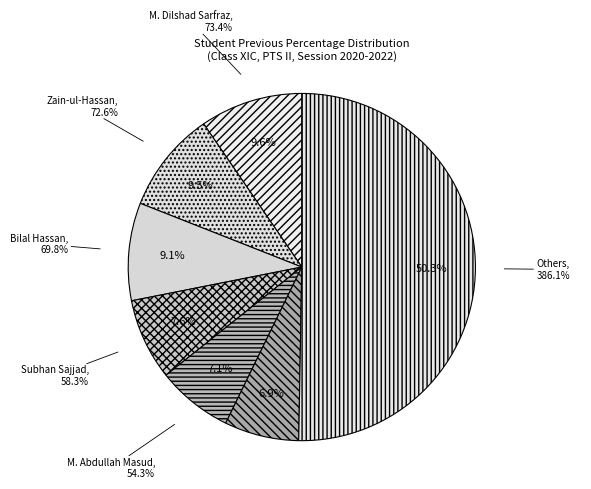

Does Tehzeeb Hassan represent more than half of the total?

No